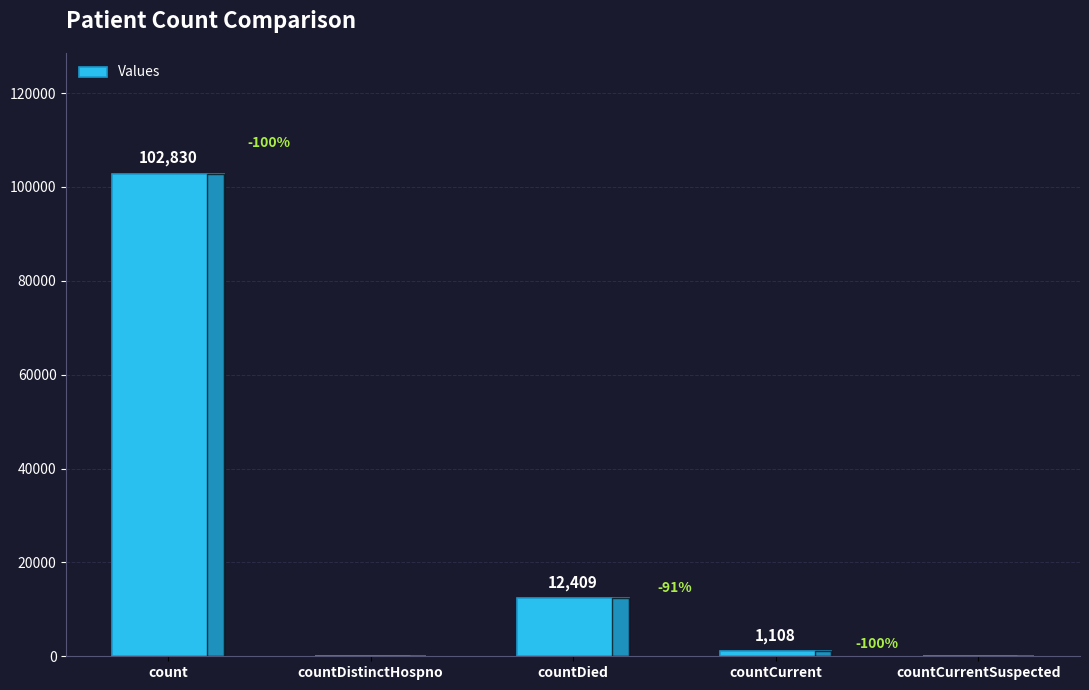

What is the sum of the values at countDied and countCurrentSuspected?

12409